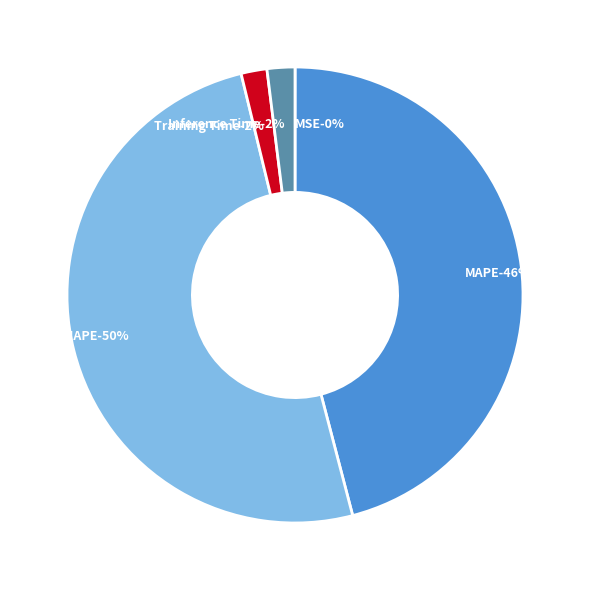

Is it true that Training Time is 1% of the pie?

False